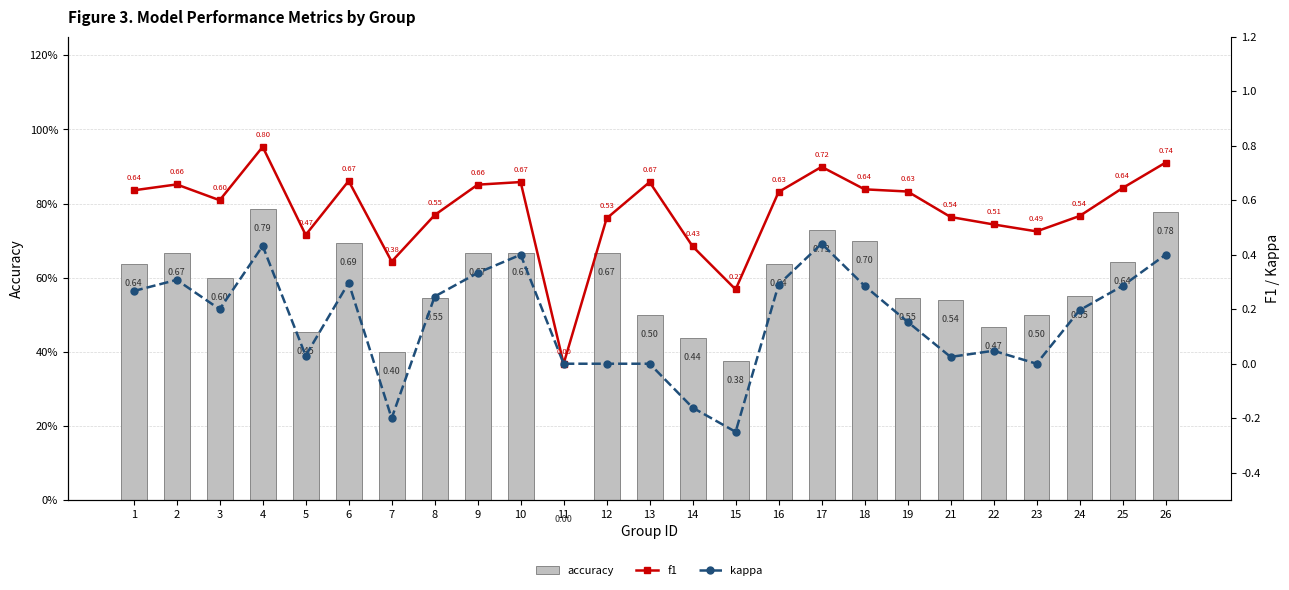

Reading left to right, transcribe all the data shown in this chart.

accuracy: 0.6	0.7	0.6	0.8	0.5	0.7	0.4	0.5	0.7	0.7	0.0	0.7	0.5	0.4	0.4	0.6	0.7	0.7	0.5	0.5	0.5	0.5	0.6	0.6	0.8
f1: 0.6	0.7	0.6	0.8	0.5	0.7	0.4	0.5	0.7	0.7	0.0	0.5	0.7	0.4	0.3	0.6	0.7	0.6	0.6	0.5	0.5	0.5	0.5	0.6	0.7
kappa: 0.3	0.3	0.2	0.4	0.0	0.3	-0.2	0.2	0.3	0.4	0.0	0.0	0.0	-0.2	-0.2	0.3	0.4	0.3	0.2	0.0	0.0	0.0	0.2	0.3	0.4